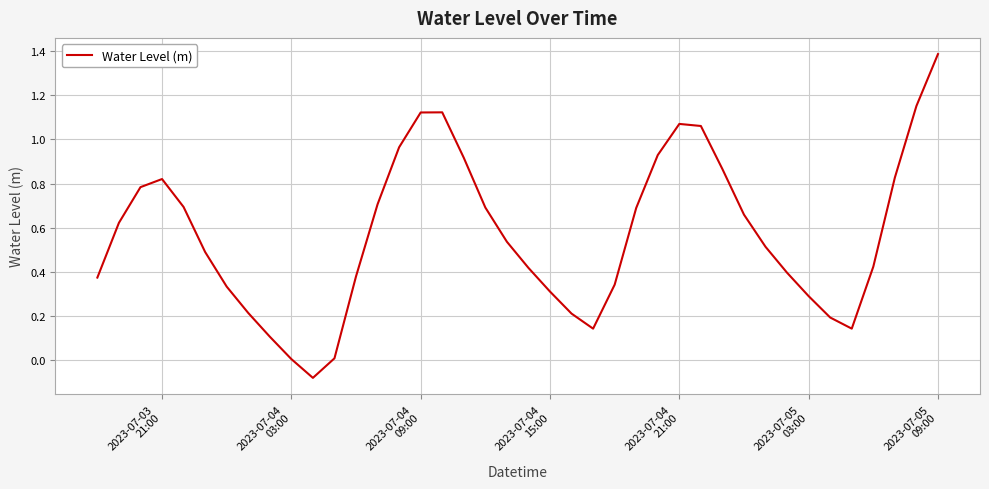

What is the difference between the maximum and minimum values?

1.5